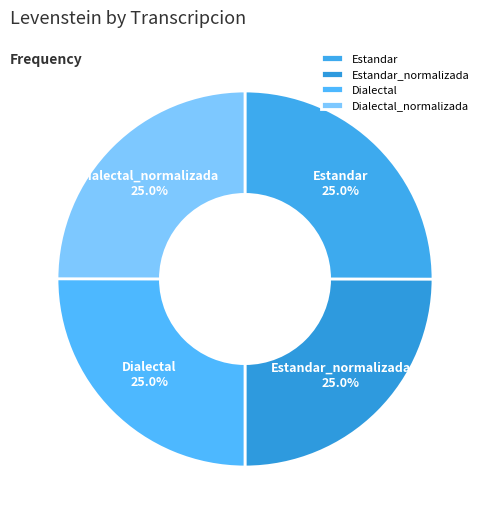

To the nearest percent, what portion does Dialectal_normalizada represent?

25%